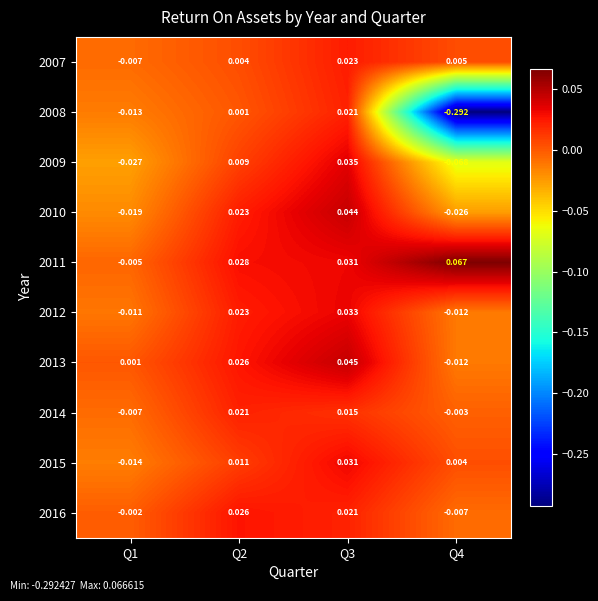

Is the value of 2015 at Q1 greater than the value of 2010 at Q3?

No